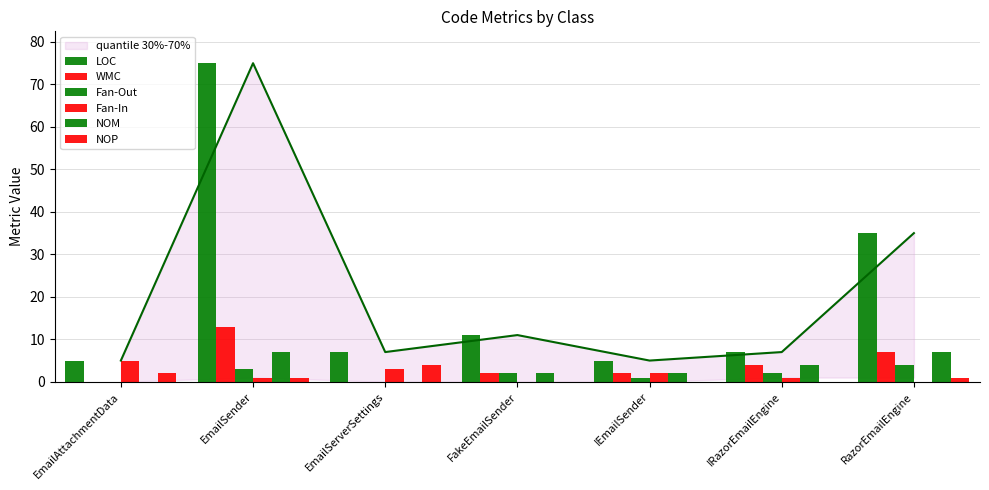

What is the value of the LOC bar at the 3rd from the left?

7